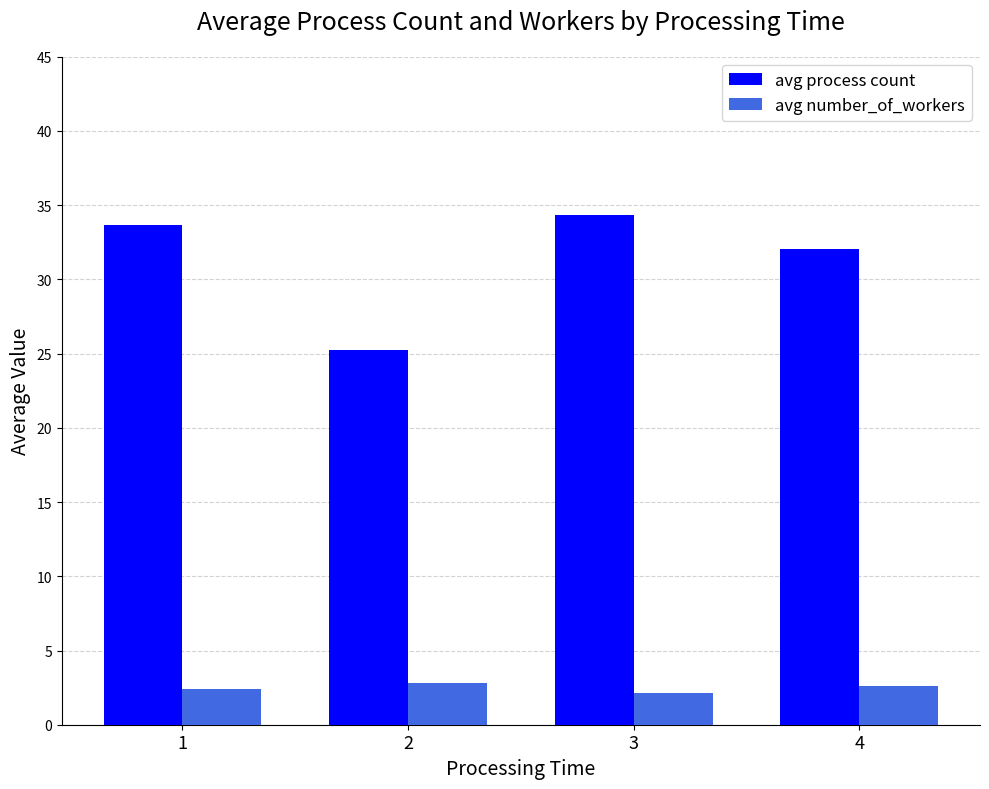

At which label does avg process count reach its minimum?

2